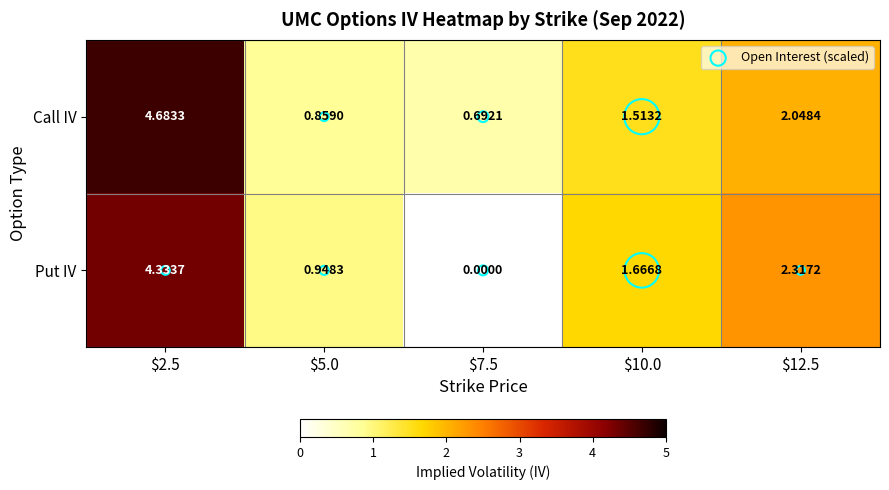

Rank the series at $2.5 from highest to lowest value.

Call IV, Put IV